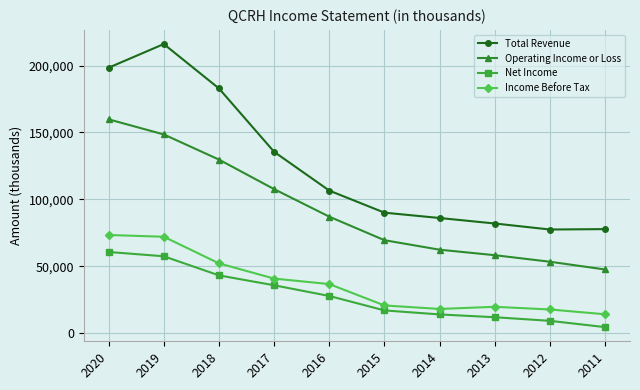

The Net Income series shows 57400 at 2019. True or false?

True